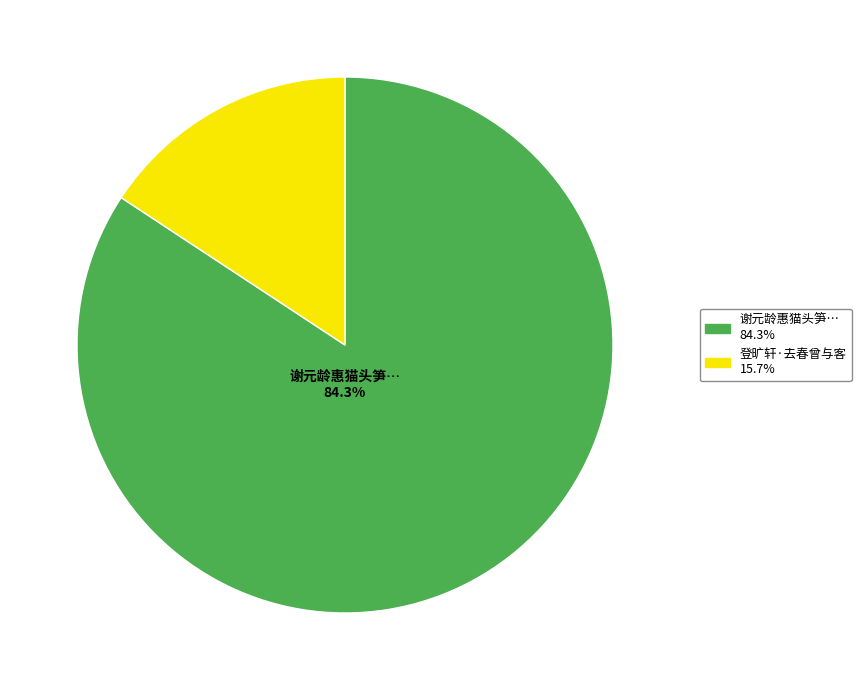

How many slices are in this pie chart?

2